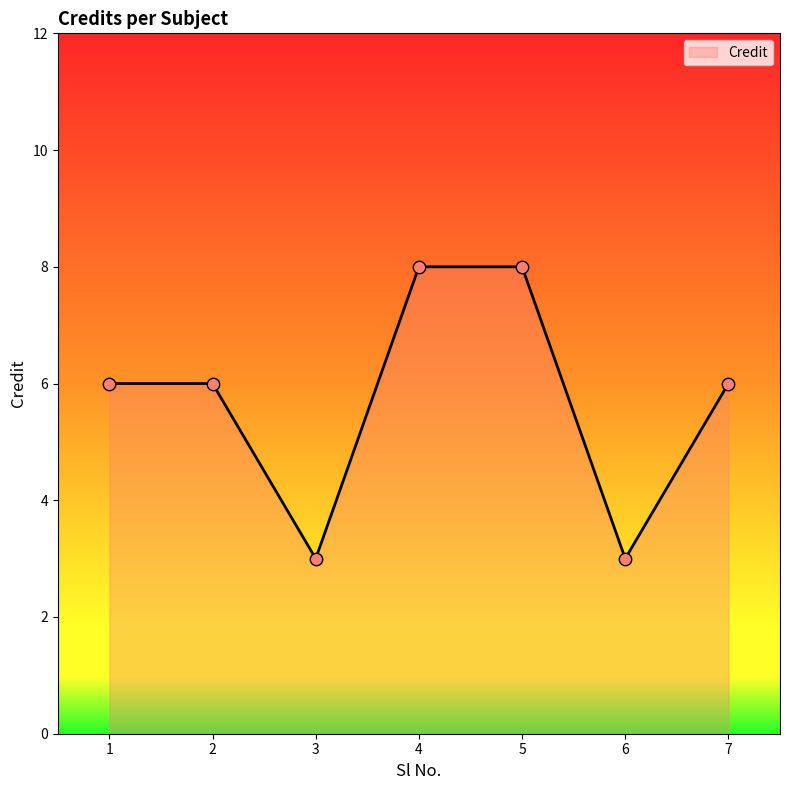

What is the change in value from 5 to 6?

-5